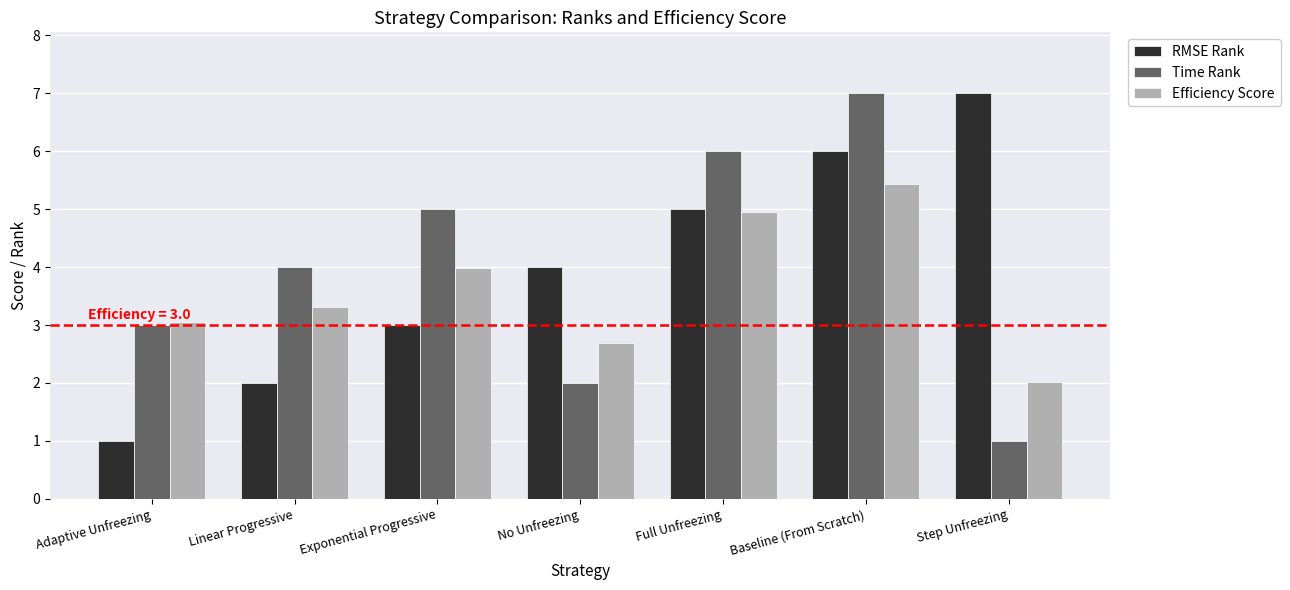

Is the value of Efficiency Score at Exponential Progressive greater than the value of RMSE Rank at Baseline (From Scratch)?

No